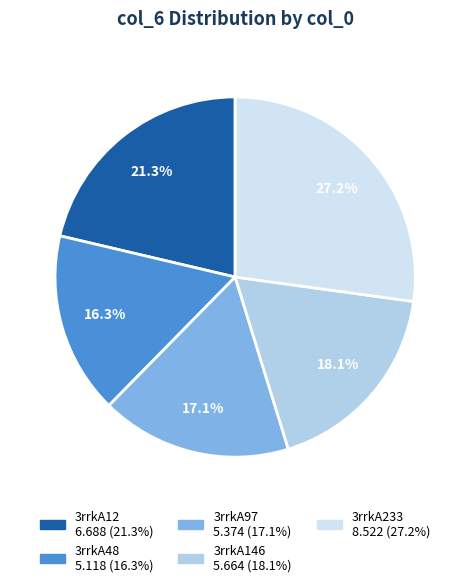

Combined, do 3rrkA233 and 3rrkA146 account for over 50%?

No